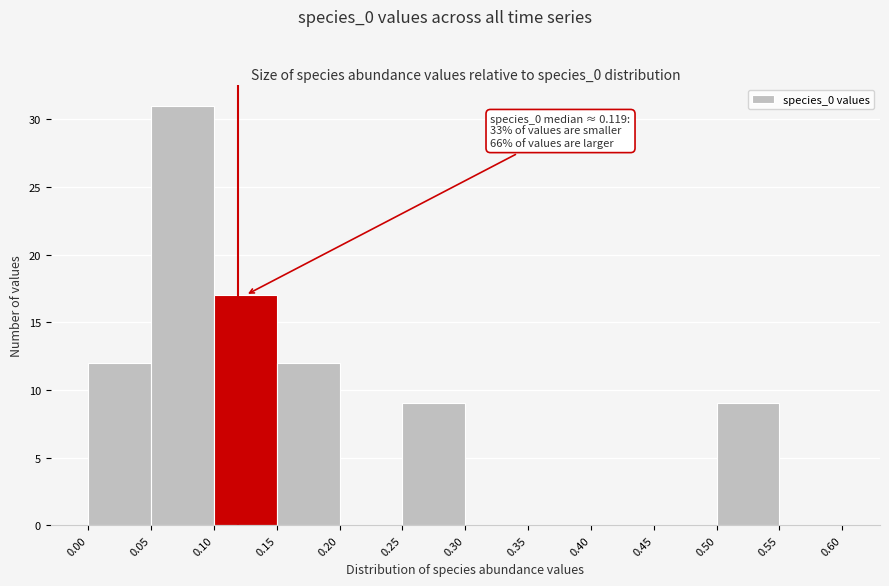

Over which range of the x-axis is the bar tallest?

0.05 to 0.10